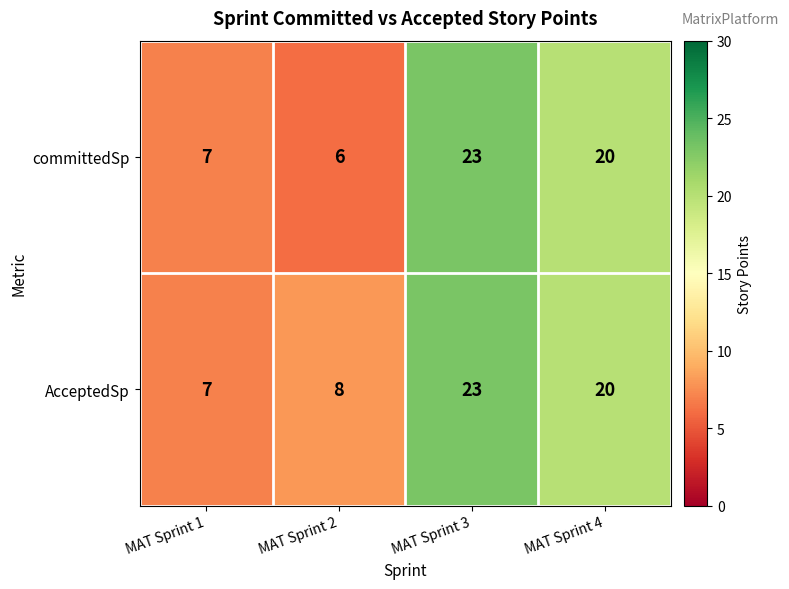

Reading left to right, list all the values displayed in this chart.

committedSp: 7	6	23	20
AcceptedSp: 7	8	23	20